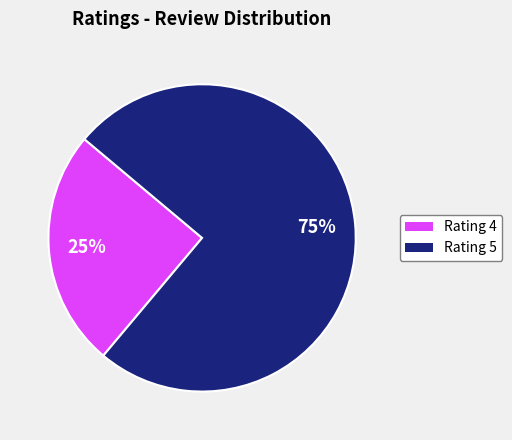

To the nearest percent, what is the average slice percentage?

50%